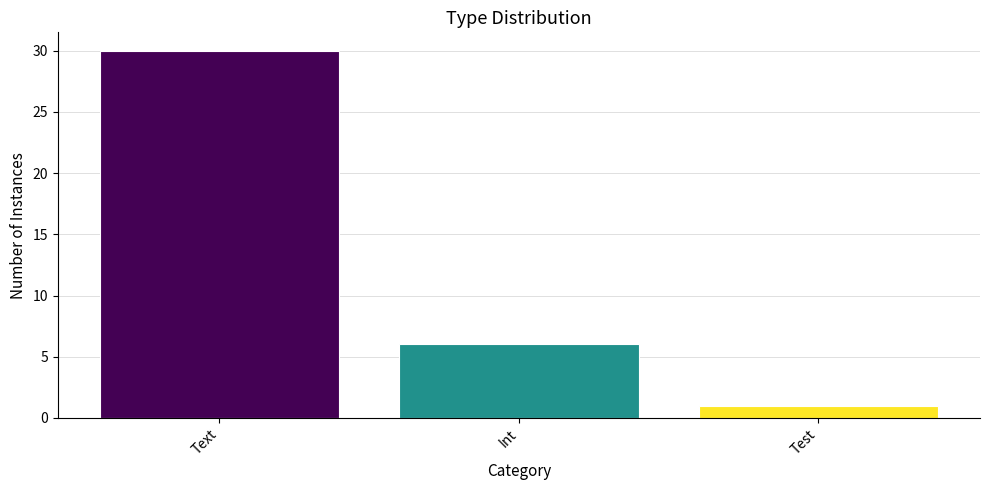

What is the change in value from Int to Test?

-5